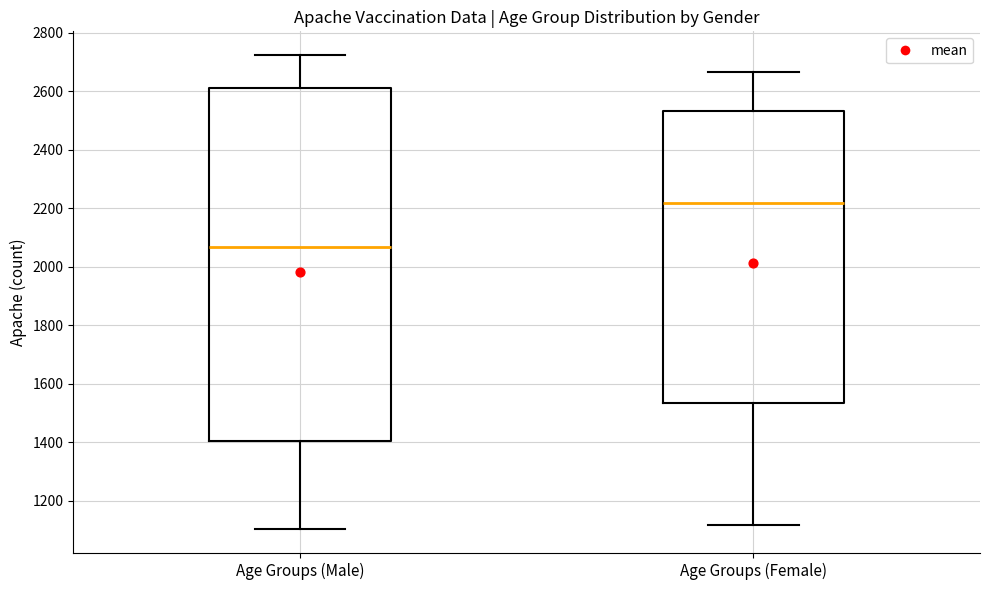

Reading left to right, transcribe this box plot: for each box, give where its median line is, the range the box spans, and where its two whiskers end, as read against the y-axis. The values are not printed on the chart, so give them approximately, as read against the axis.

Age Groups (Male): median 2060, box 1400 to 2620, whiskers 1100 to 2720
Age Groups (Female): median 2220, box 1540 to 2540, whiskers 1120 to 2660